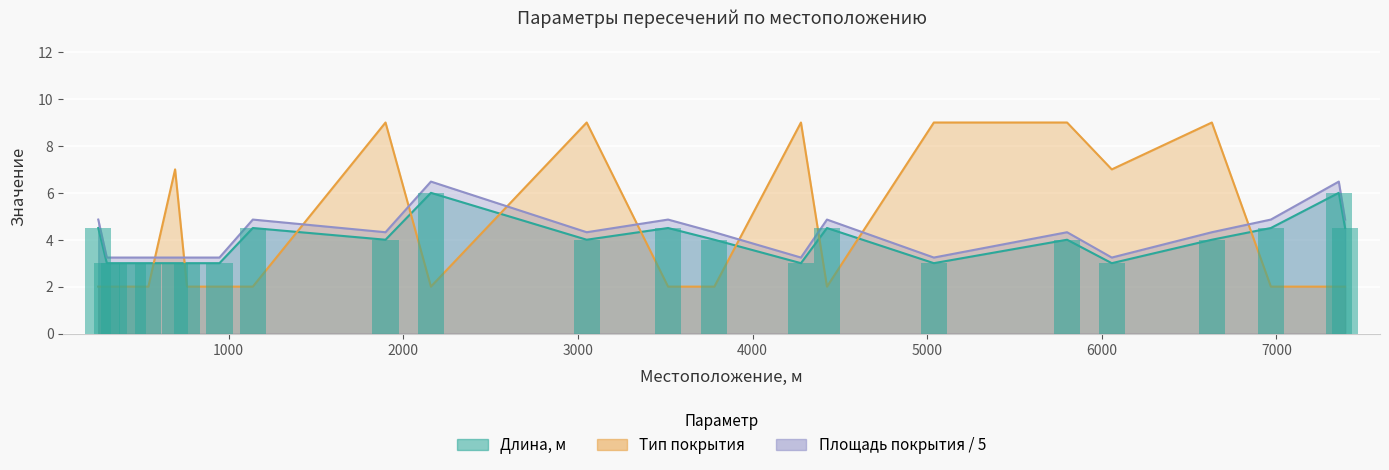

Which series has the largest range (max minus min)?

Тип покрытия